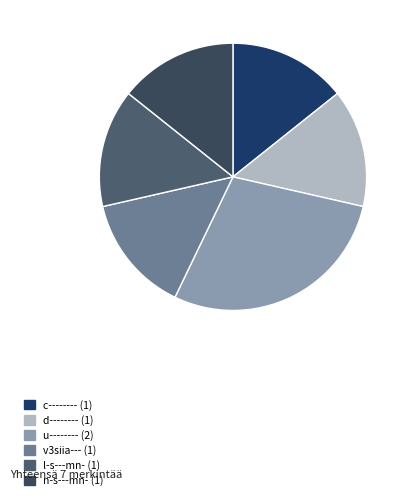

What is the ratio of the value at d-------- to the value at u--------?

0.5